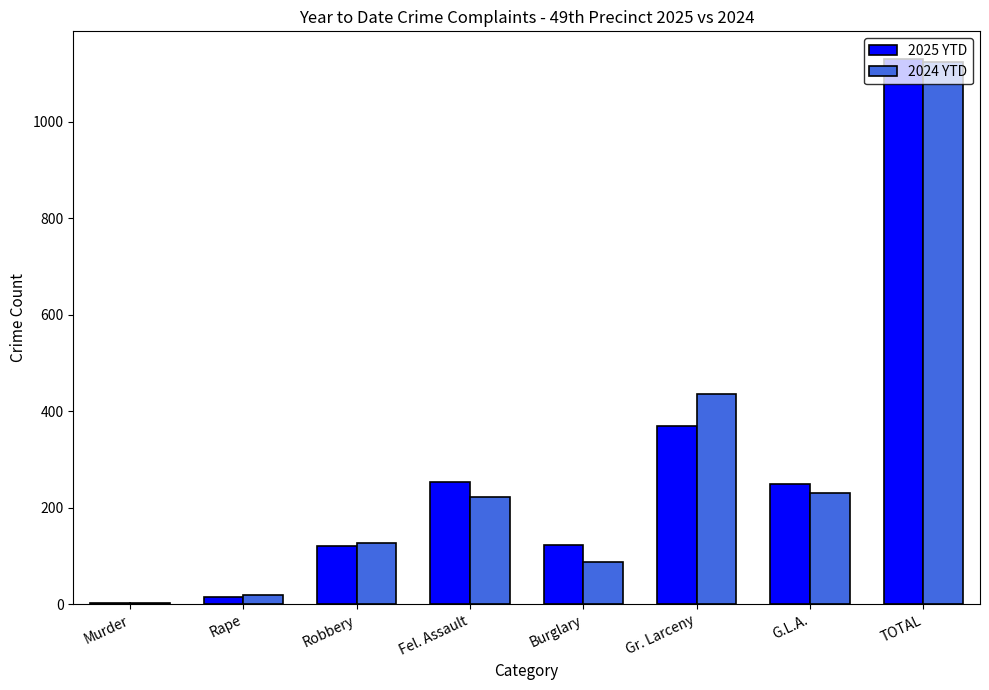

Count the number of data series in this chart.

2